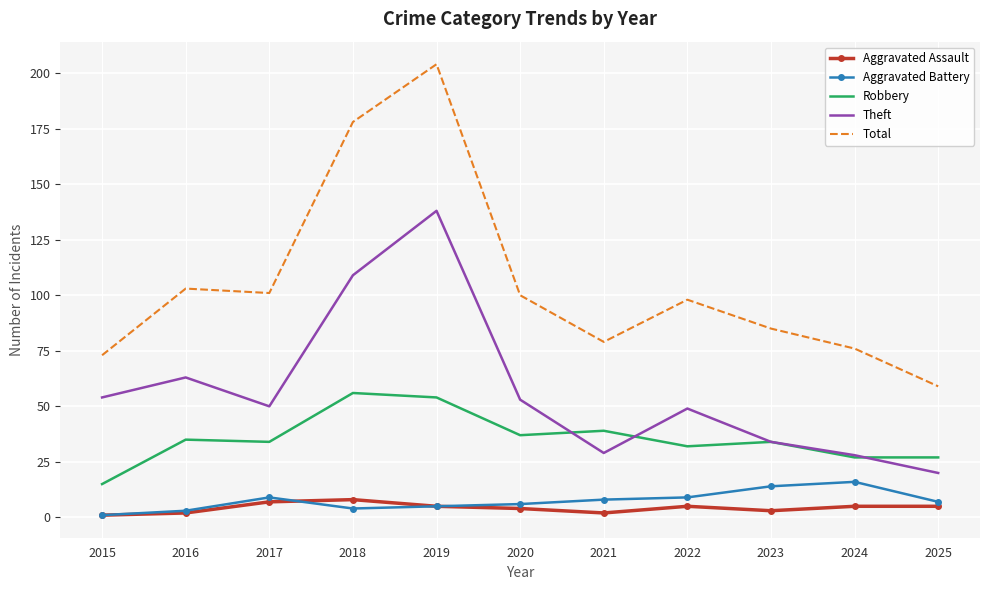

Read the Aggravated Battery value at 2017.

9